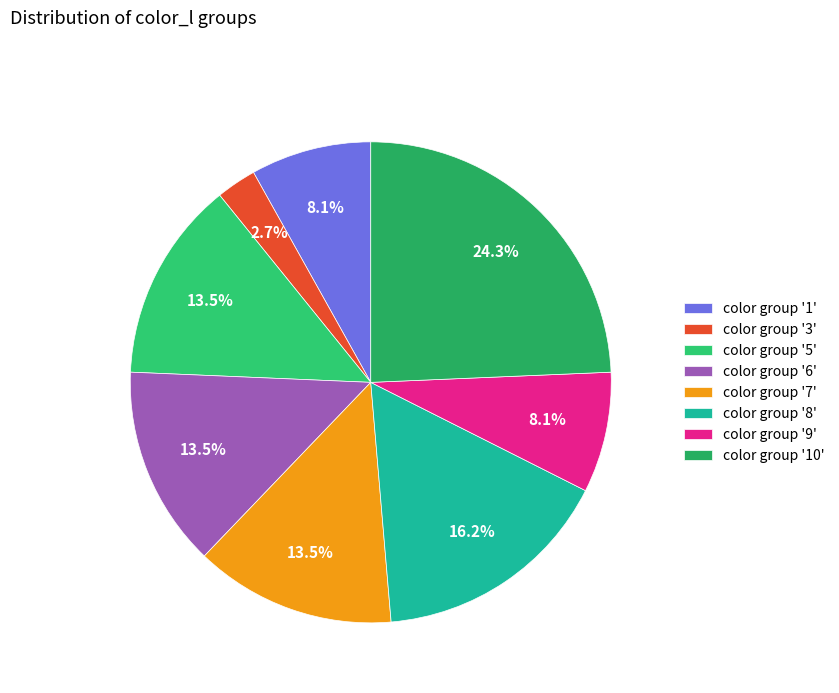

How many slices are in this pie chart?

8